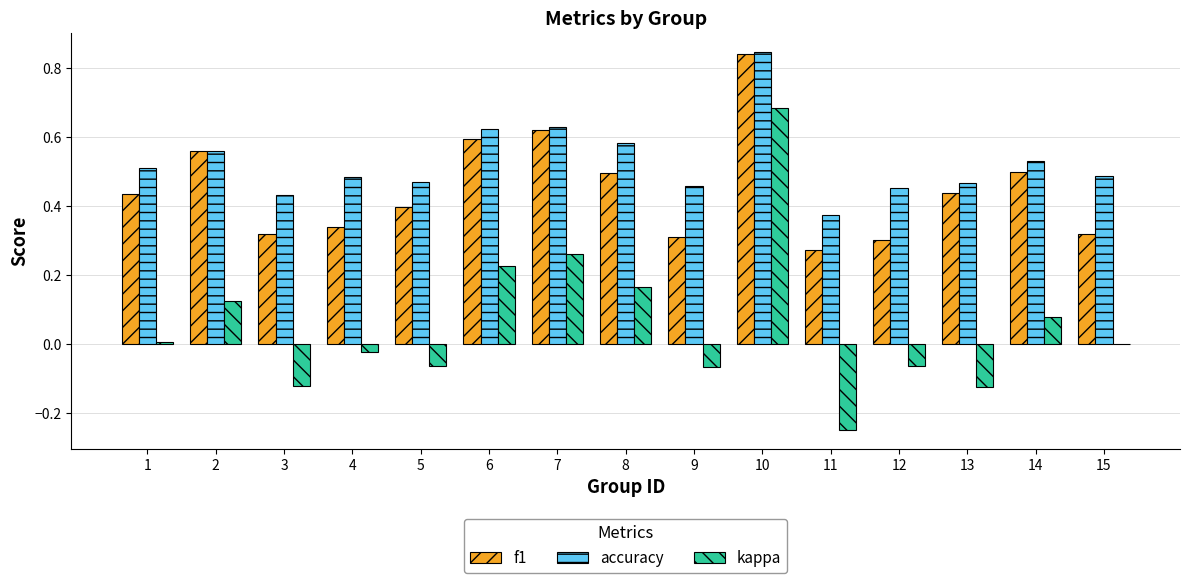

At which category is the sum across all series the highest?

10